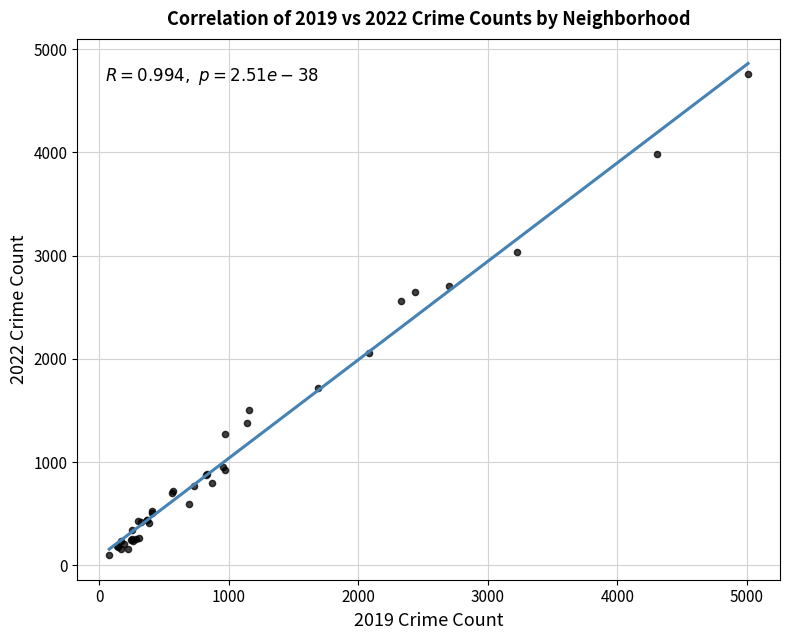

What Y value in the scatter plot is closest to 2430?

2565